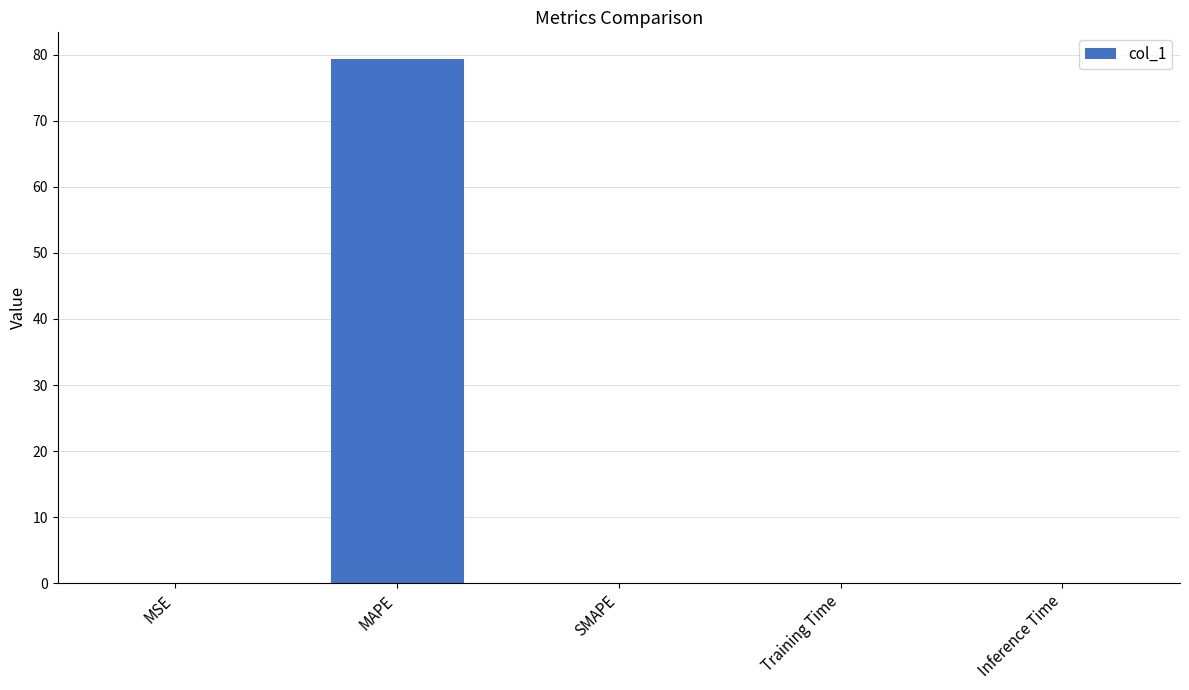

What value does the data have at MAPE?

79.4